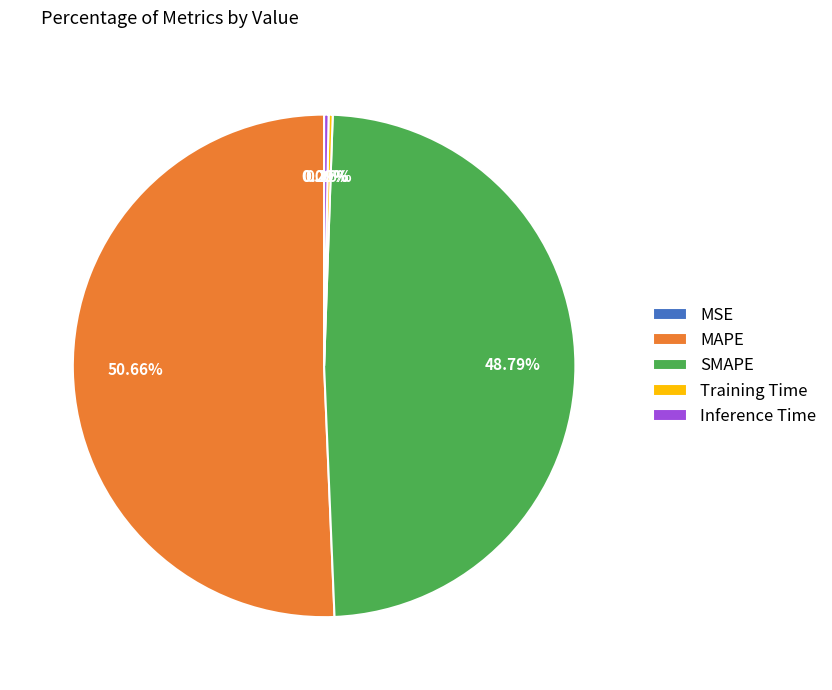

What portion of the pie excludes MAPE?

49.3%